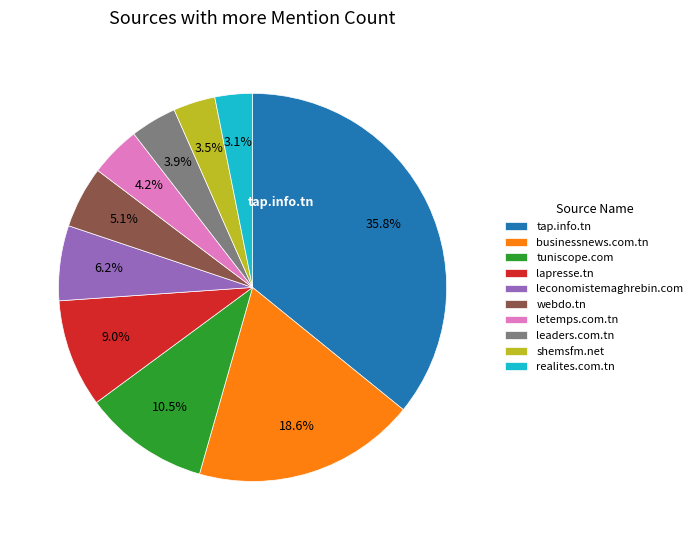

How many segments does this pie chart have?

10